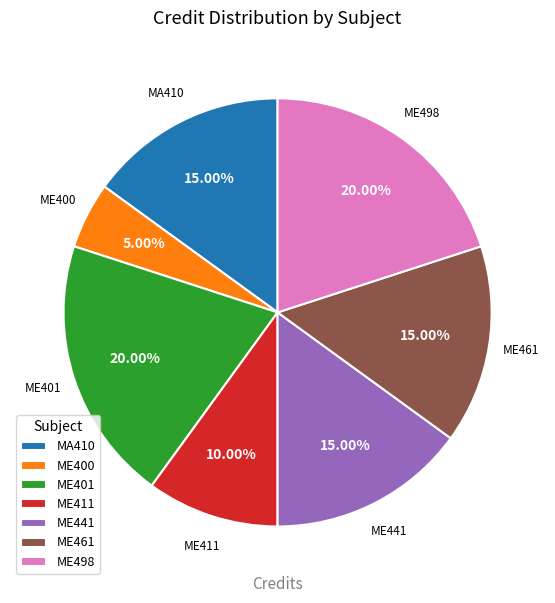

To the nearest percent, what percentage of the pie is ME461?

15%